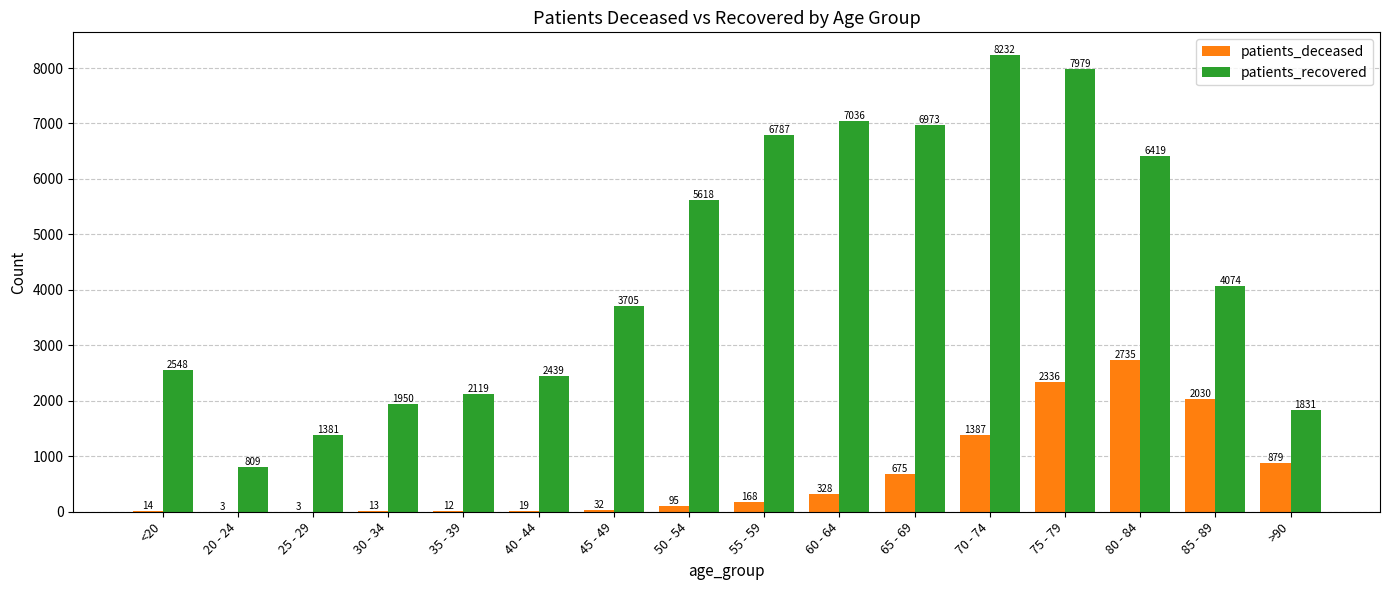

What is the approximate value of patients_deceased at <20?

14